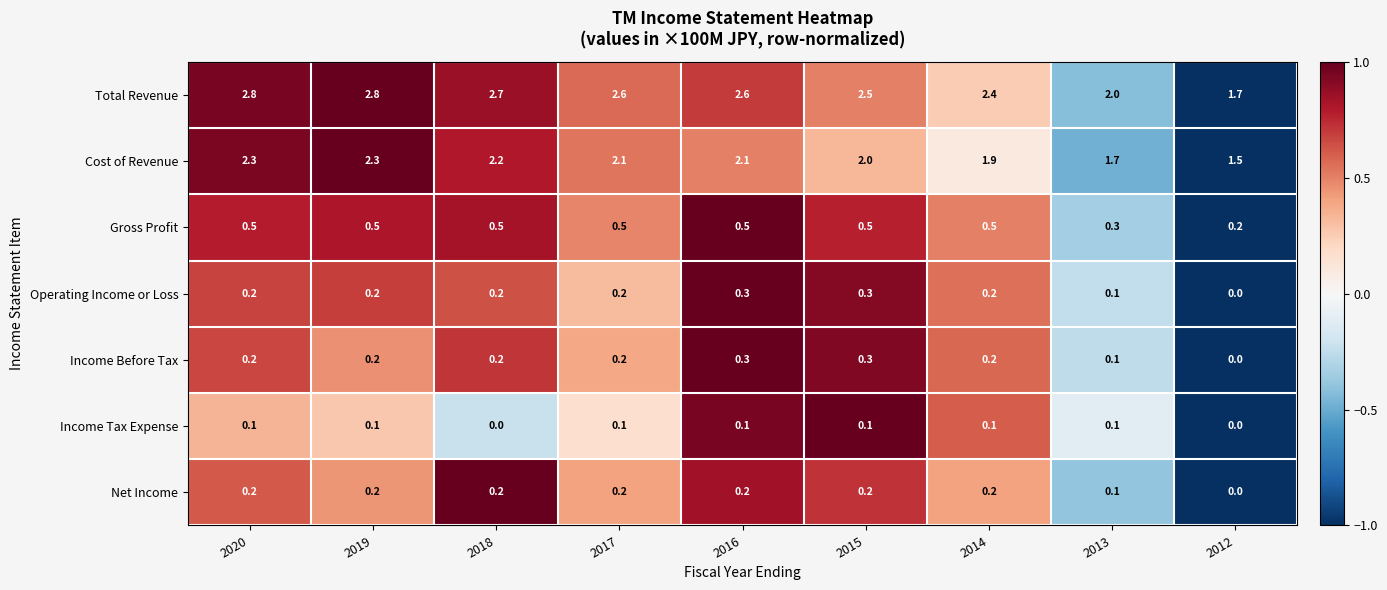

How many series are shown in this chart?

7